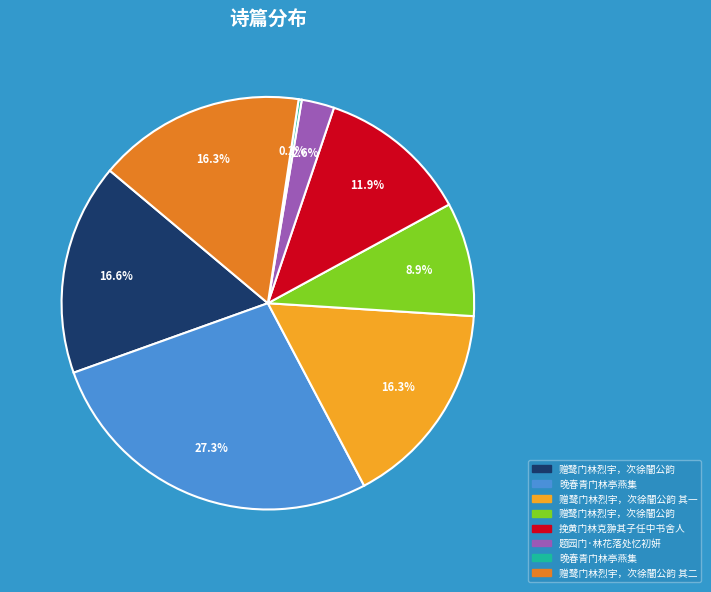

Is there a majority slice in this chart?

No